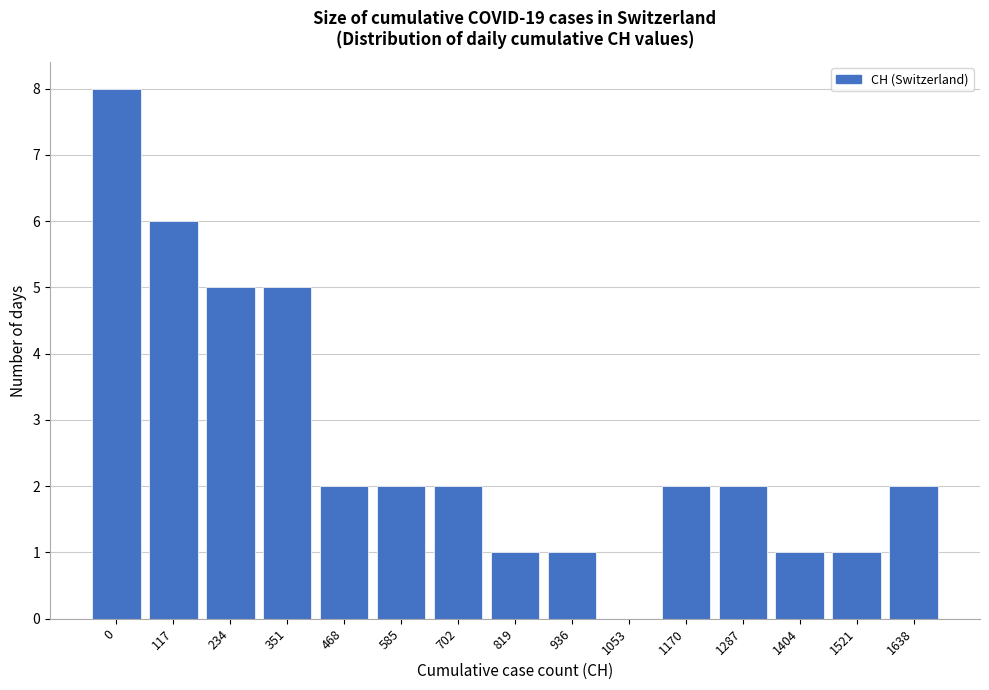

Reading right to left, transcribe all the data shown in this chart.

1638=2	1521=1	1404=1	1287=2	1170=2	1053=0	936=1	819=1	702=2	585=2	468=2	351=5	234=5	117=6	0=8